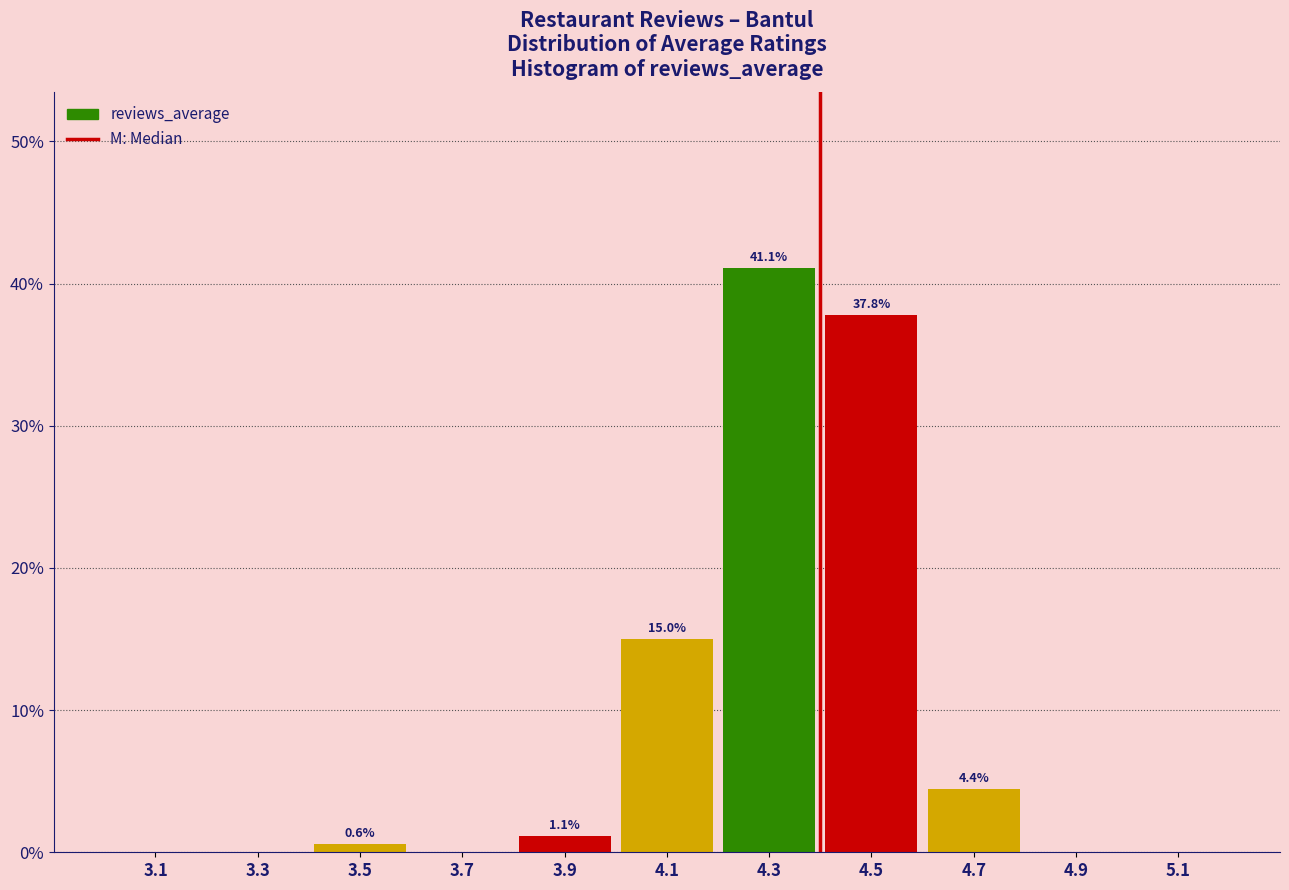

Over which range of the x-axis is the bar tallest?

4.2 to 4.4